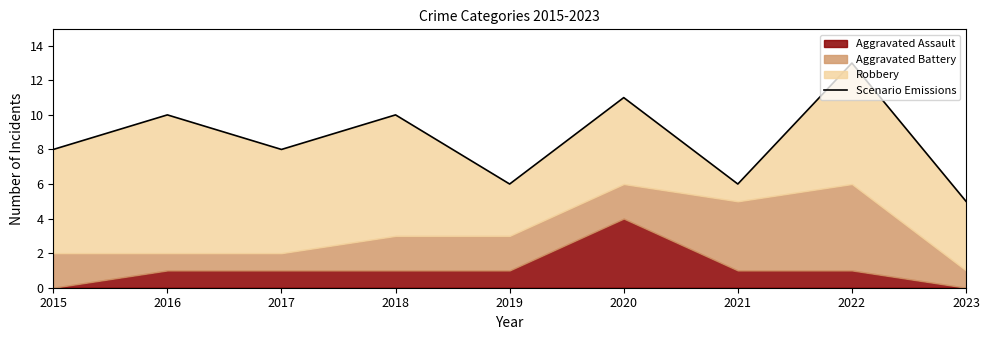

What is the difference between the maximum and minimum values?

8